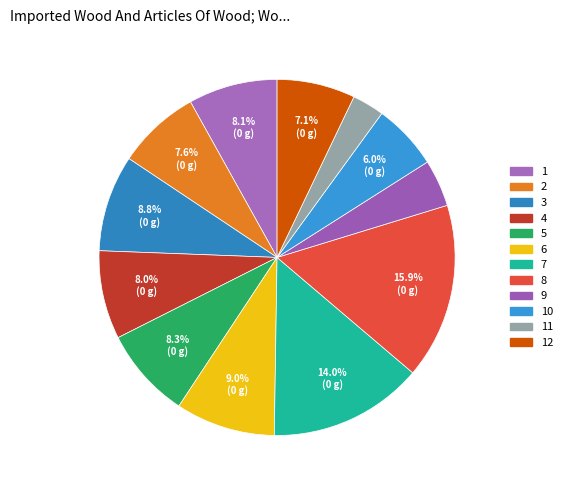

How many segments does this pie chart have?

12